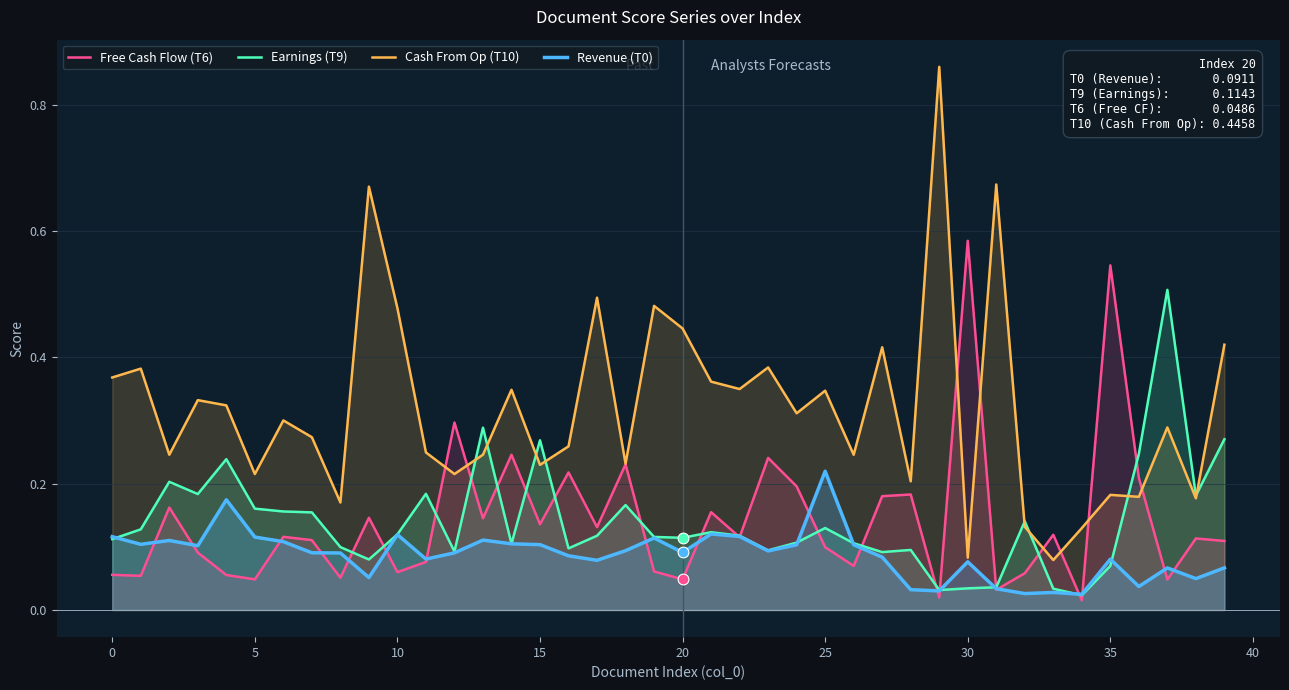

What are all the series names shown in the legend?

Free Cash Flow (T6), Earnings (T9), Cash From Op (T10), Revenue (T0)